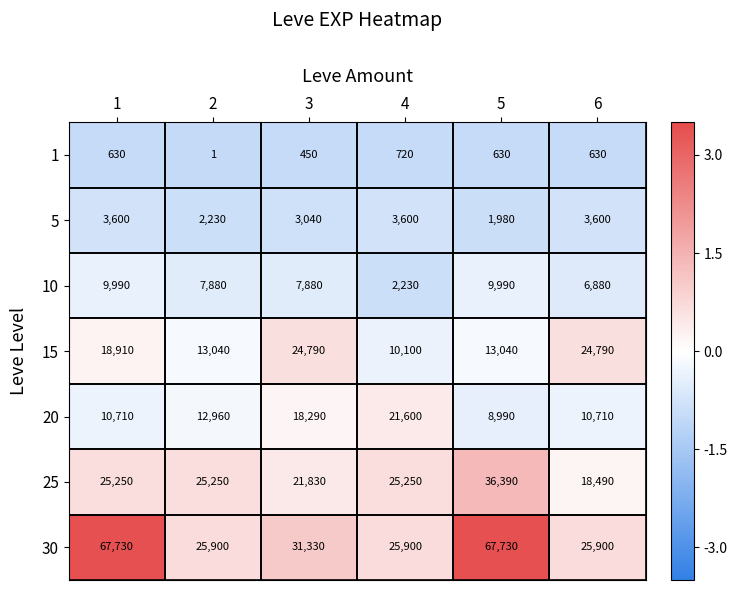

What is the difference between the 20 values at 6 and 3?

7580